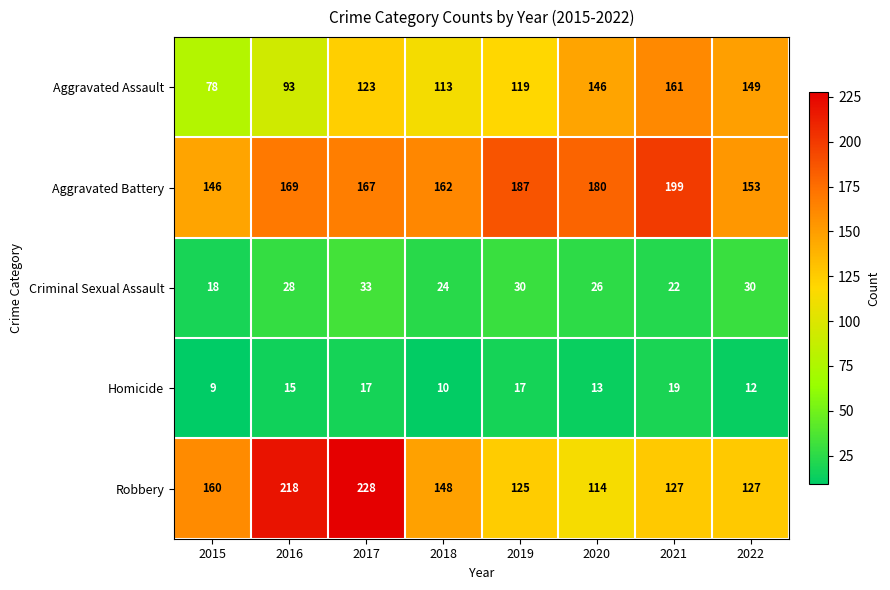

At which label does Aggravated Assault reach its minimum?

2015